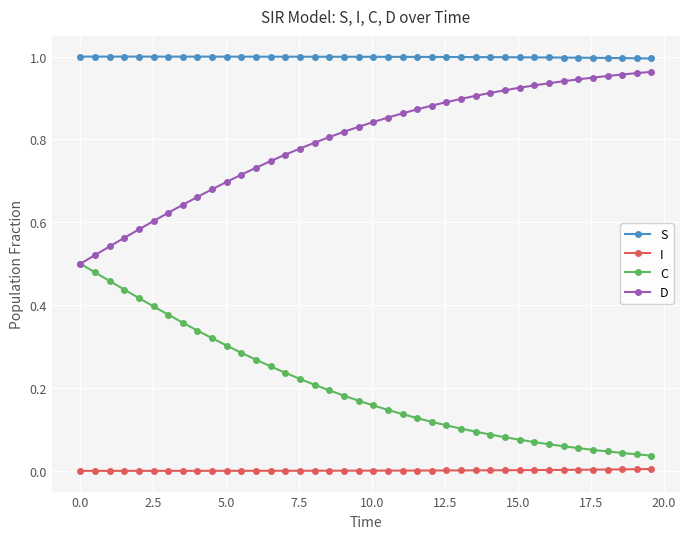

List the series in order of their overall mean, highest first.

S, D, C, I